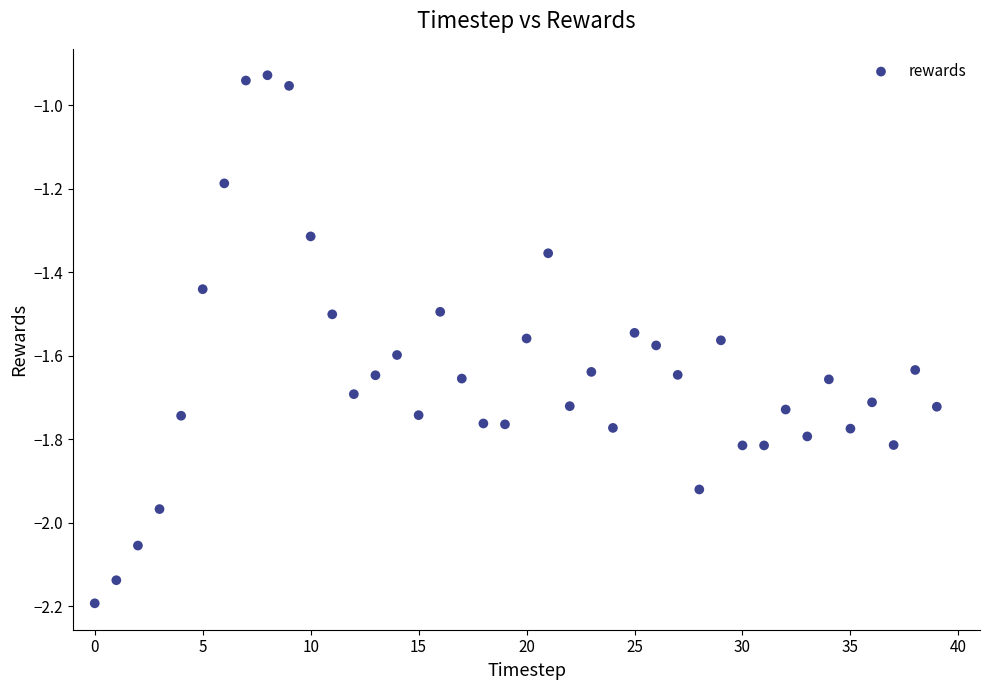

What is the range of Y values (max minus min)?

1.3